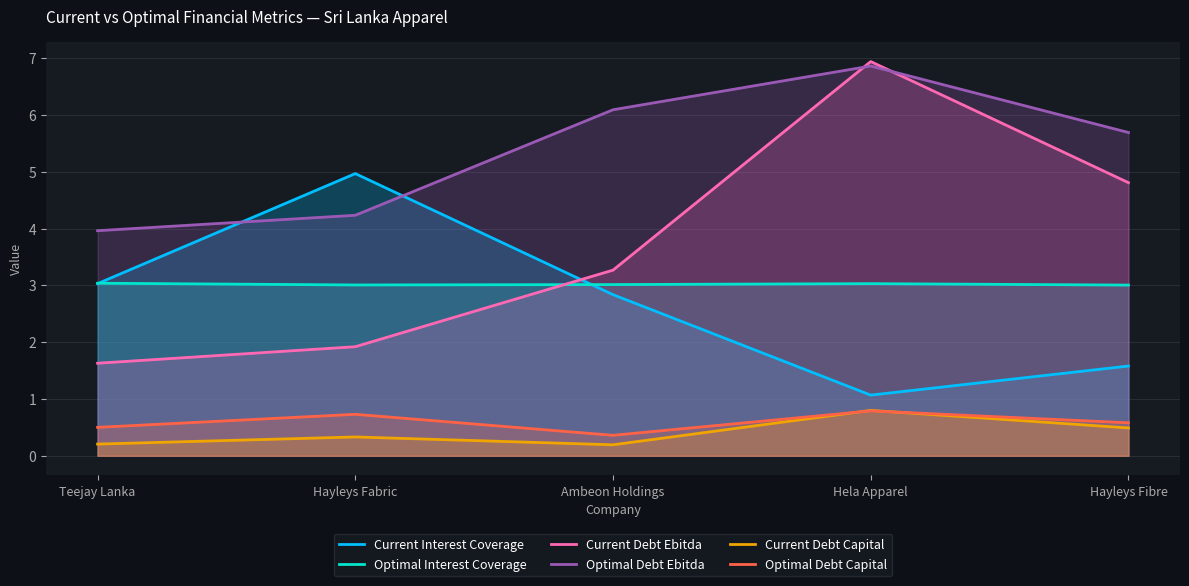

Rank the categories by Current Interest Coverage value from highest to lowest.

Hayleys Fabric, Teejay Lanka, Ambeon Holdings, Hayleys Fibre, Hela Apparel